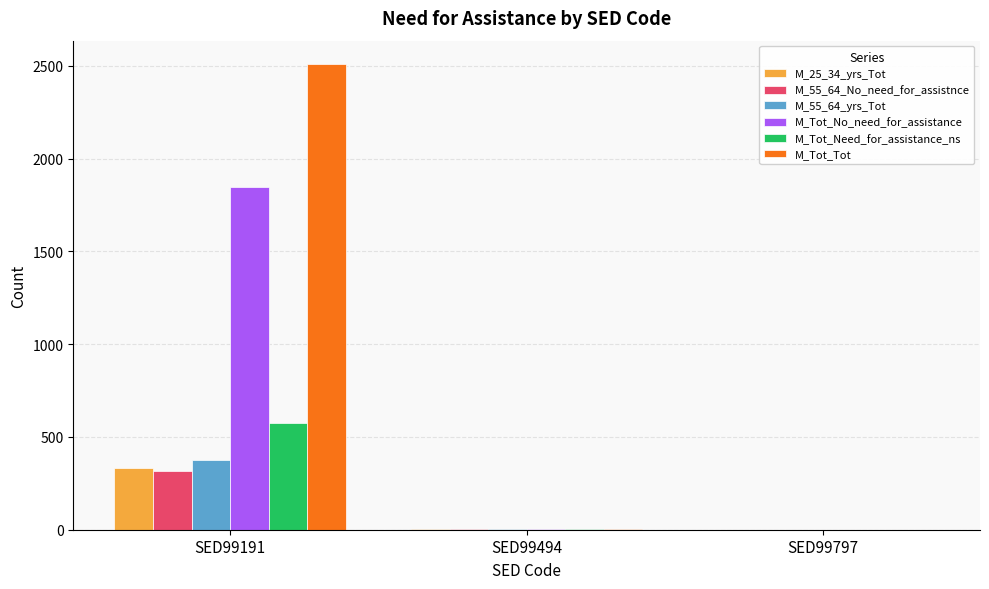

What is the average value of the M_55_64_No_need_for_assistnce series?

107